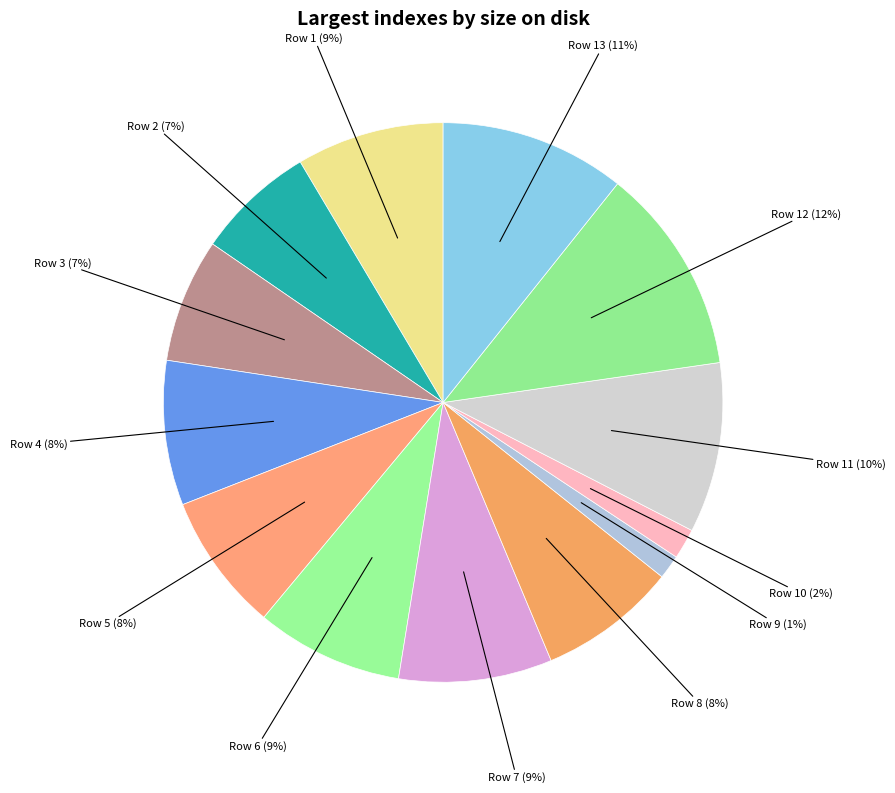

To the nearest percent, what percentage of the pie is Row 11?

10%